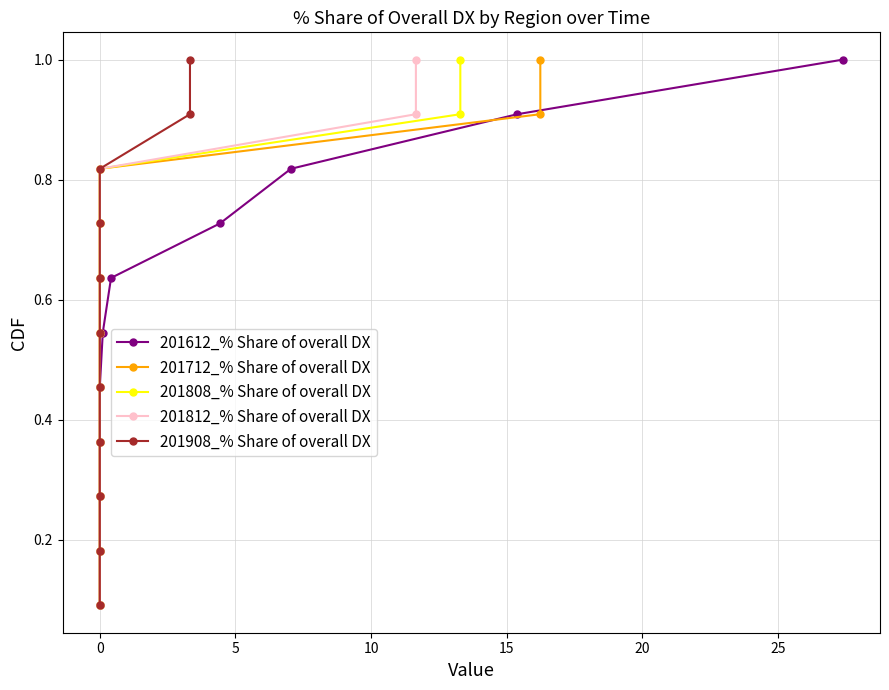

At how many categories does at least one series exceed 0?

11